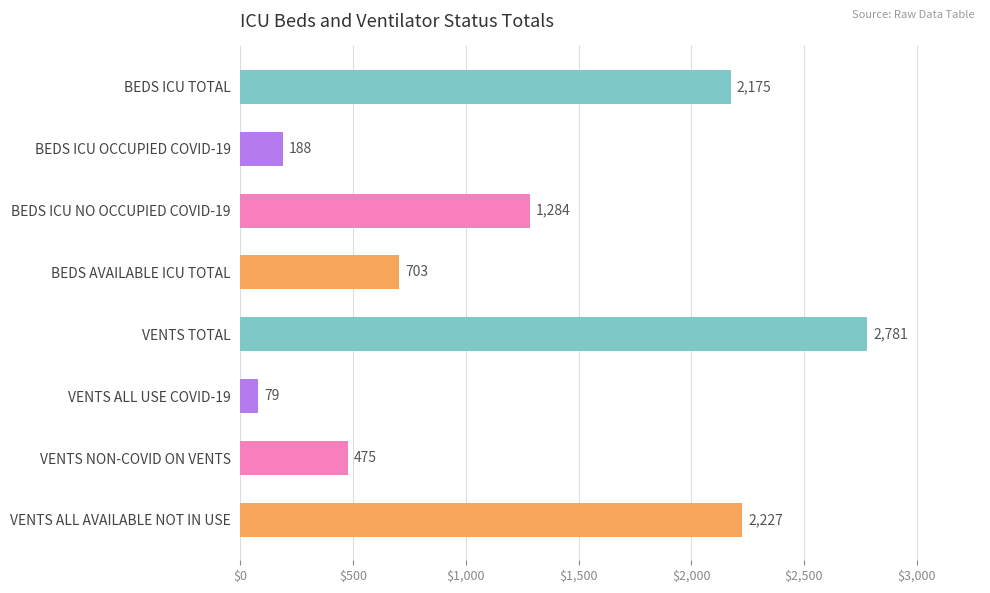

Read the value at VENTS ALL AVAILABLE NOT IN USE, to the nearest 50.

2250